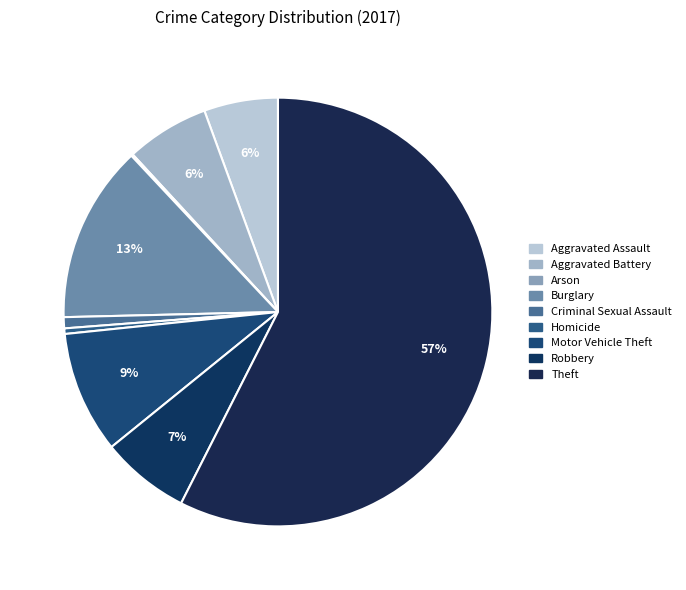

What percentage is the Motor Vehicle Theft slice, to the nearest percent?

9%